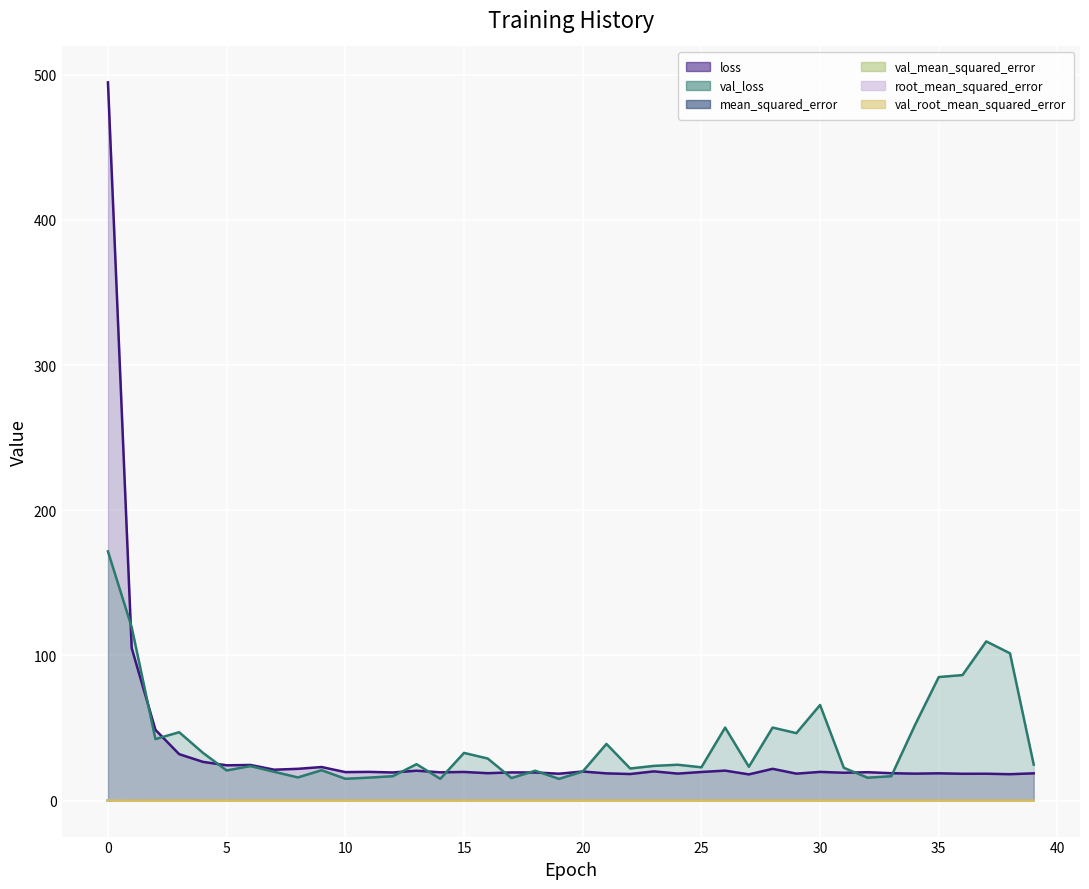

Which series has the widest spread of values?

loss